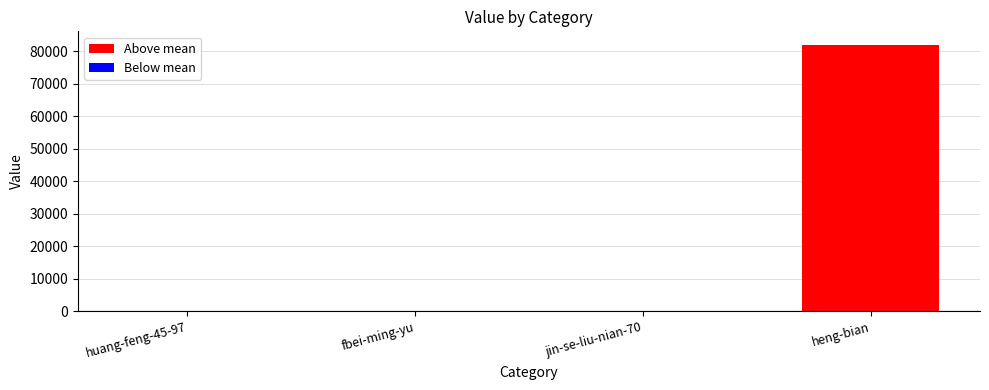

Which has a higher value, fbei-ming-yu or heng-bian?

heng-bian